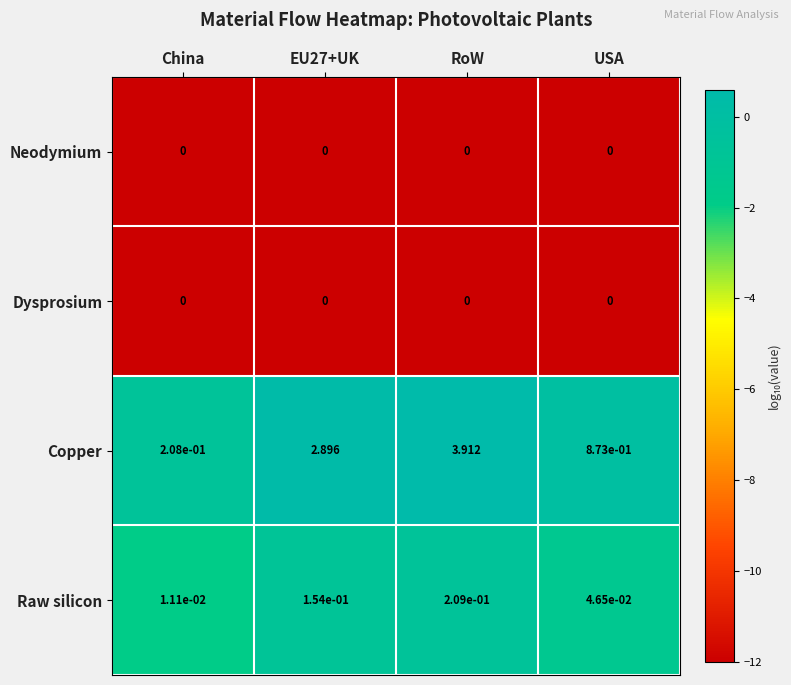

Which category has the lowest value in the Raw silicon series?

China